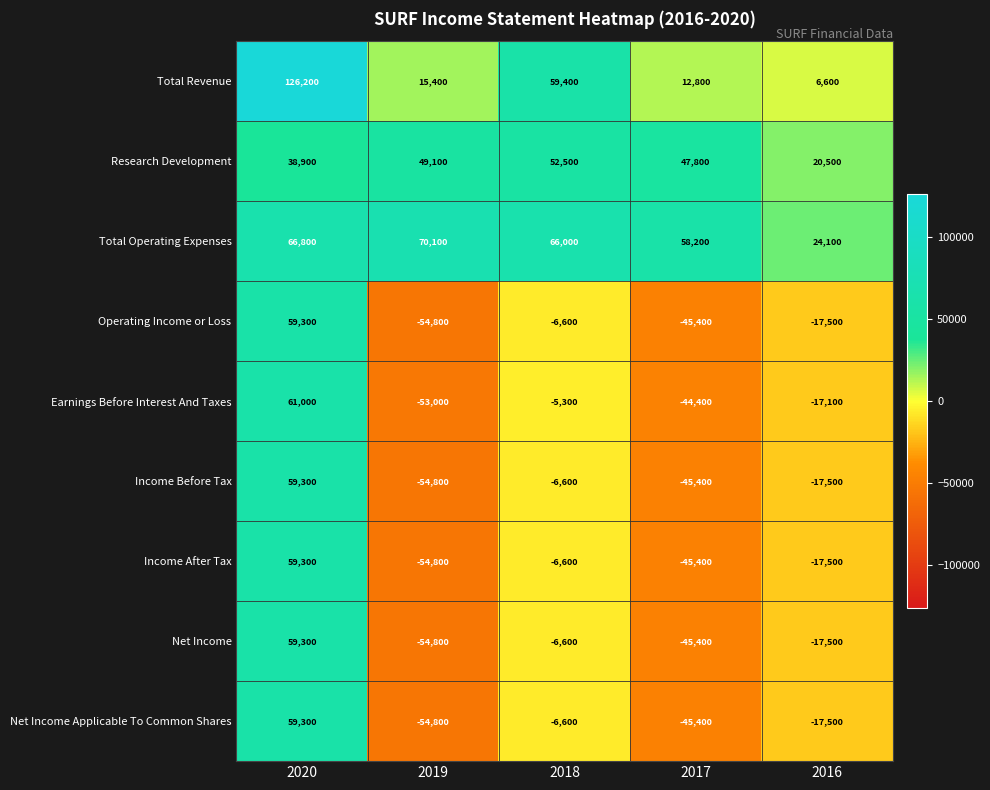

Which series has the largest total across all categories?

Total Operating Expenses